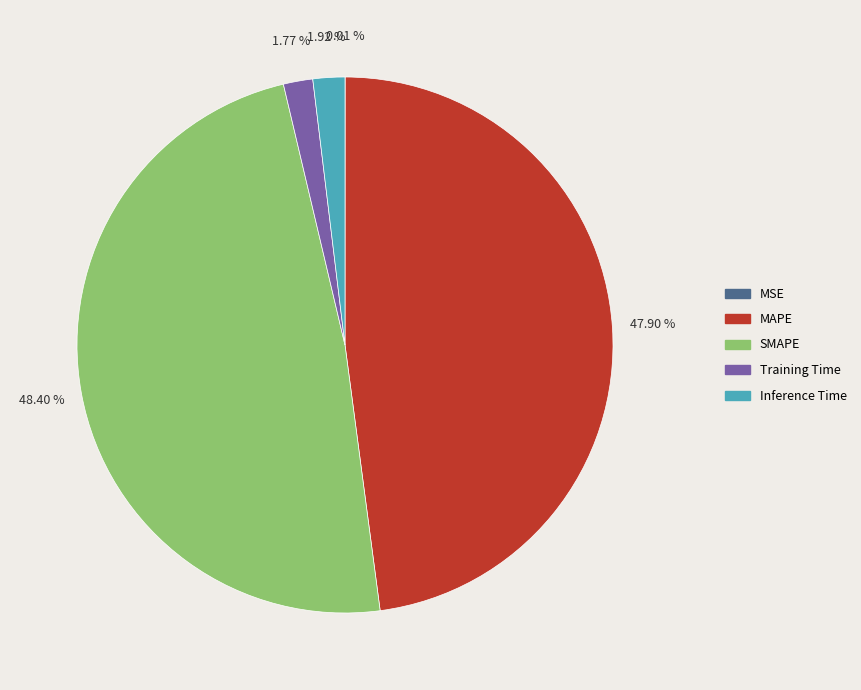

Which category has the biggest portion of the pie?

SMAPE